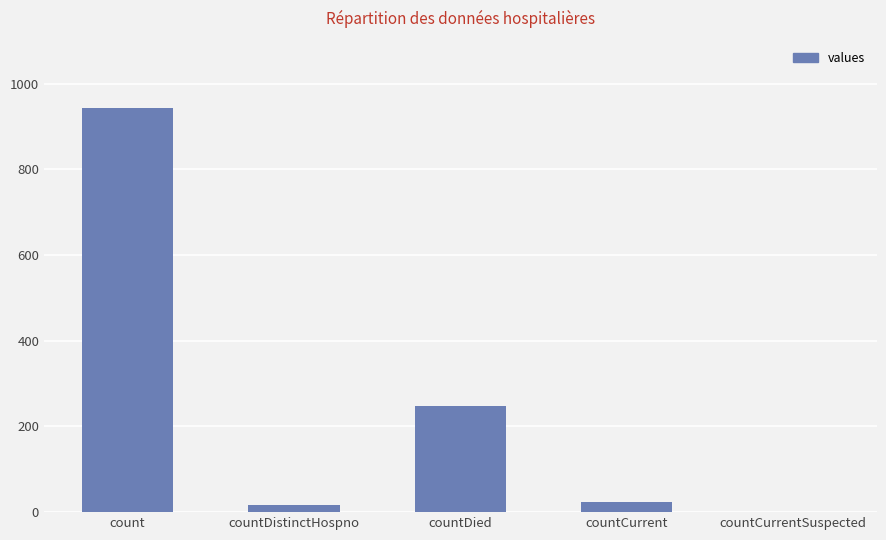

Between countCurrent and countCurrentSuspected, which is larger?

countCurrent